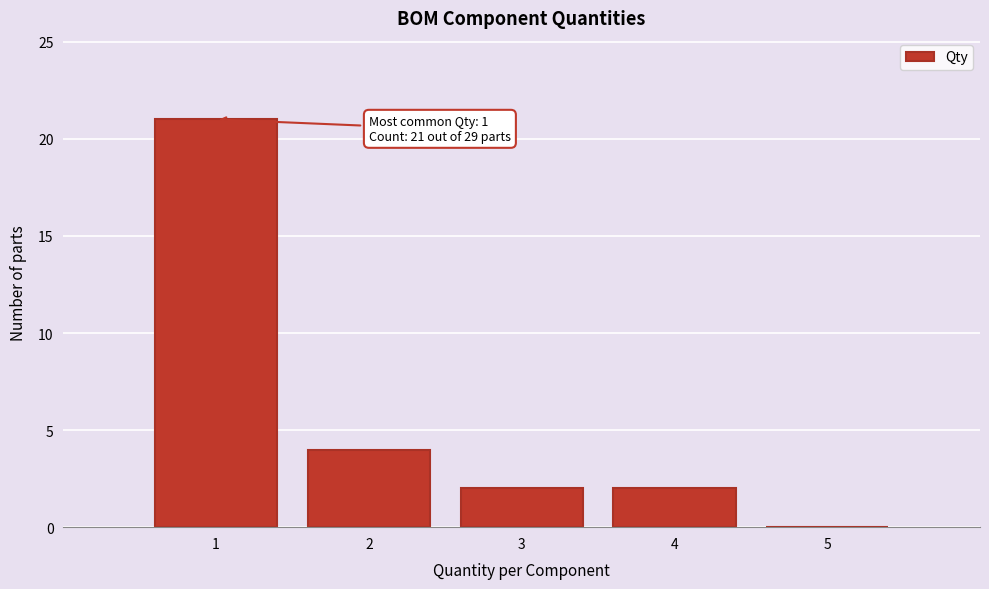

Over which range of the x-axis is the bar tallest?

0.5 to 1.5